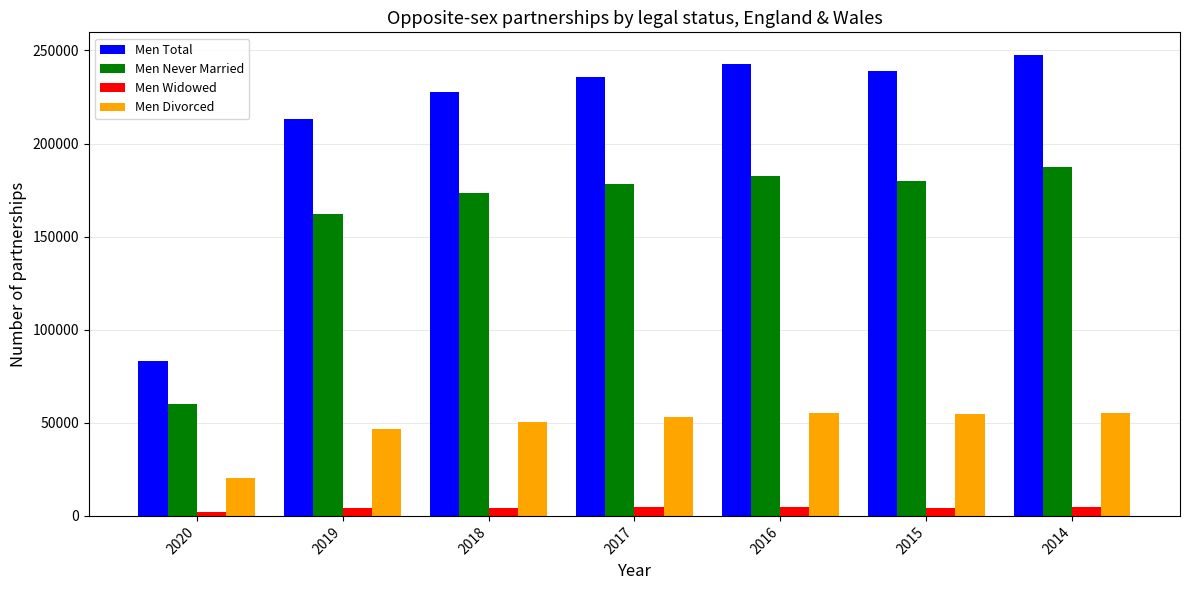

What are all the series names shown in the legend?

Men Total, Men Never Married, Men Widowed, Men Divorced